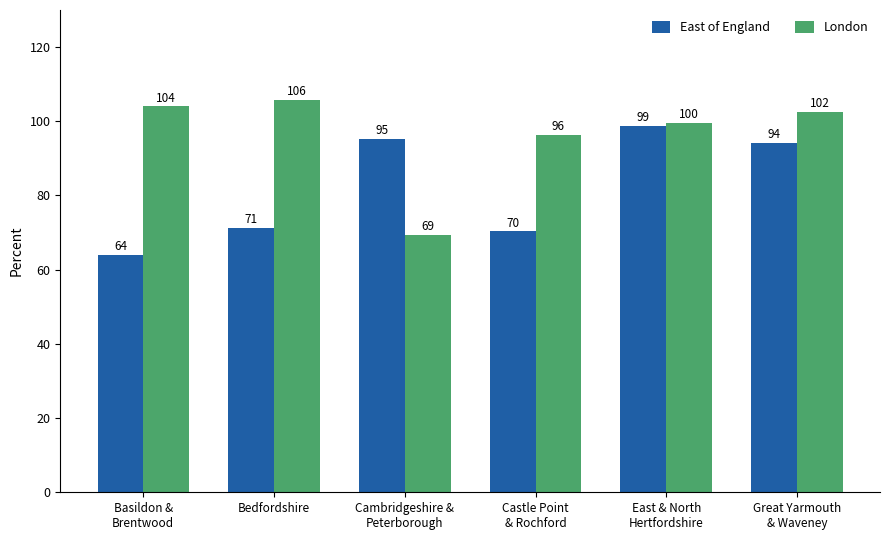

Rank the series by their average value, from highest to lowest.

London, East of England